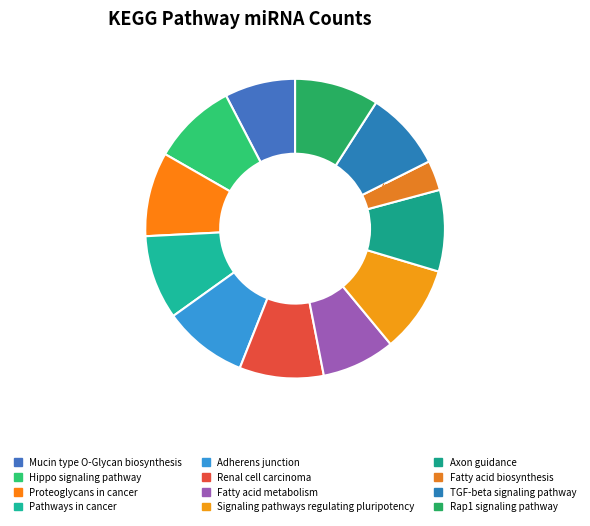

What is the smallest slice in the pie chart?

Fatty acid biosynthesis